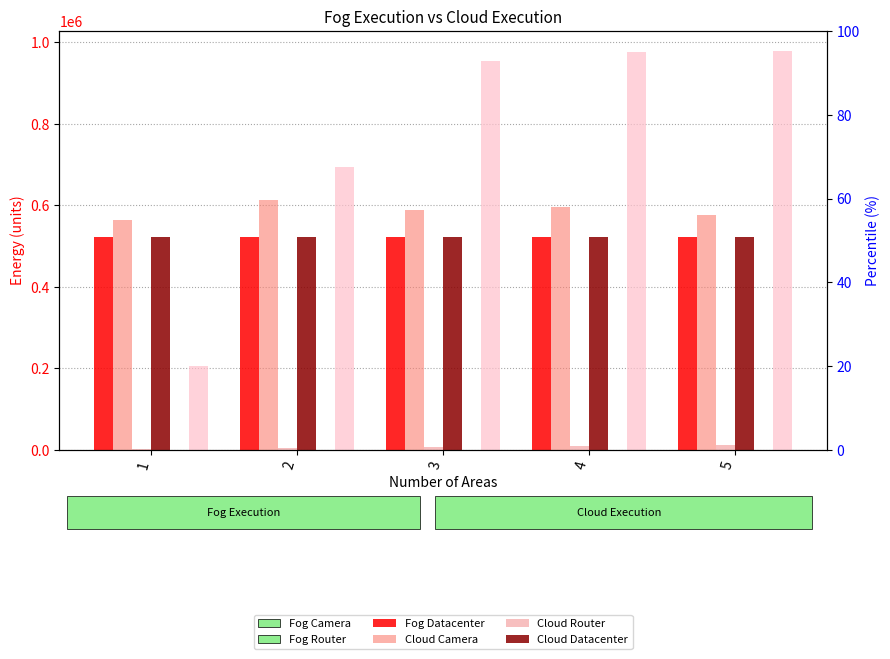

Count the Fog Datacenter values in the range 4970 to 10115.

3